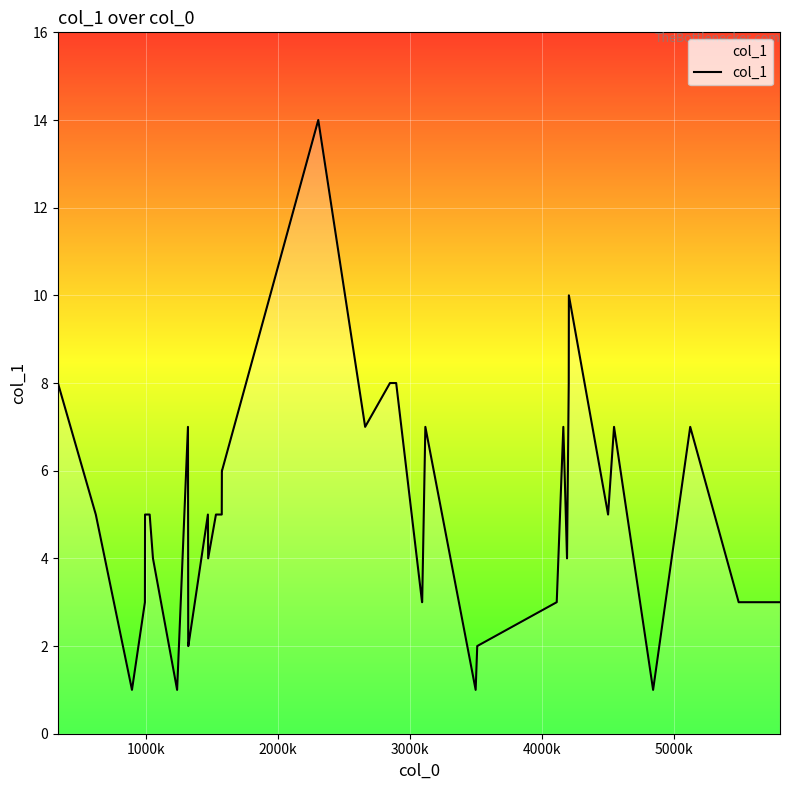

What is the maximum value shown in the chart?

14